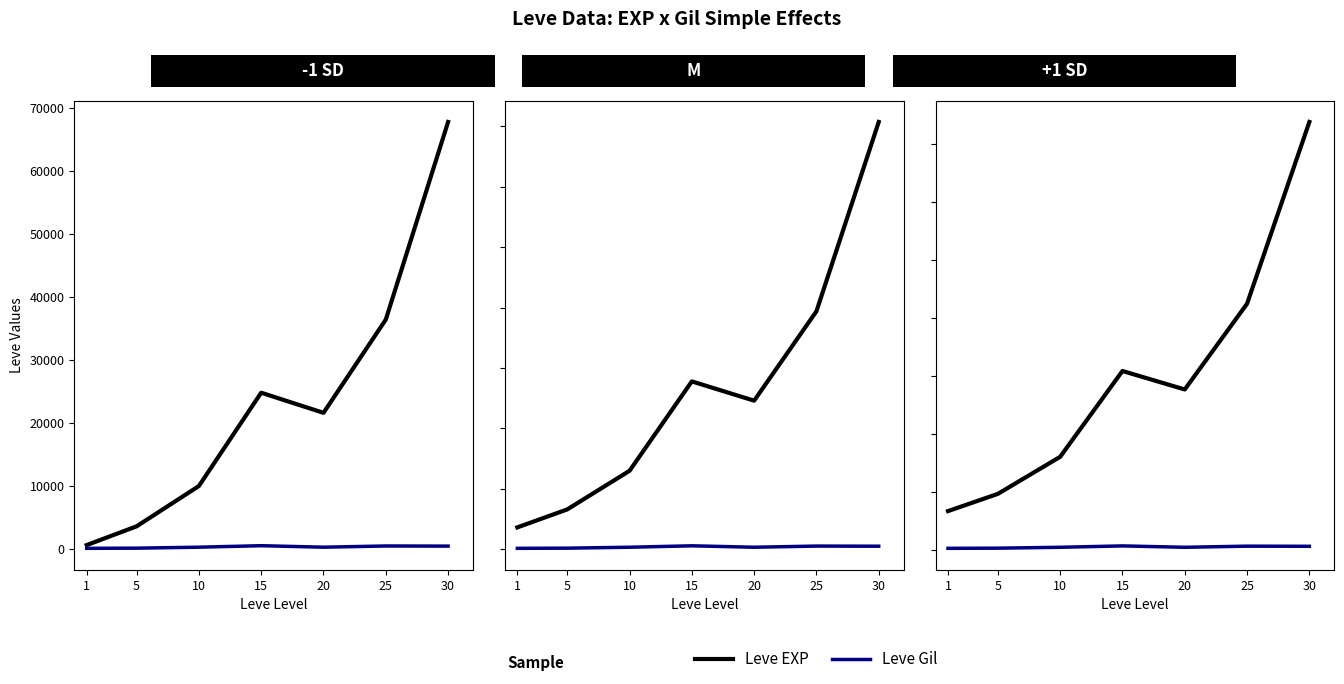

The Leve EXP series shows 15990 at 10. True or false?

True